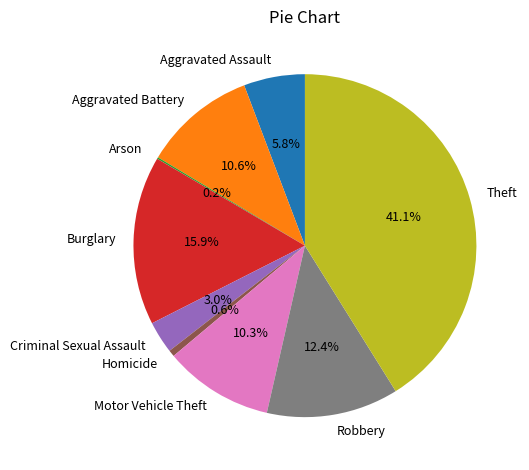

To the nearest percent, what is the combined percentage of Motor Vehicle Theft and Theft?

51%